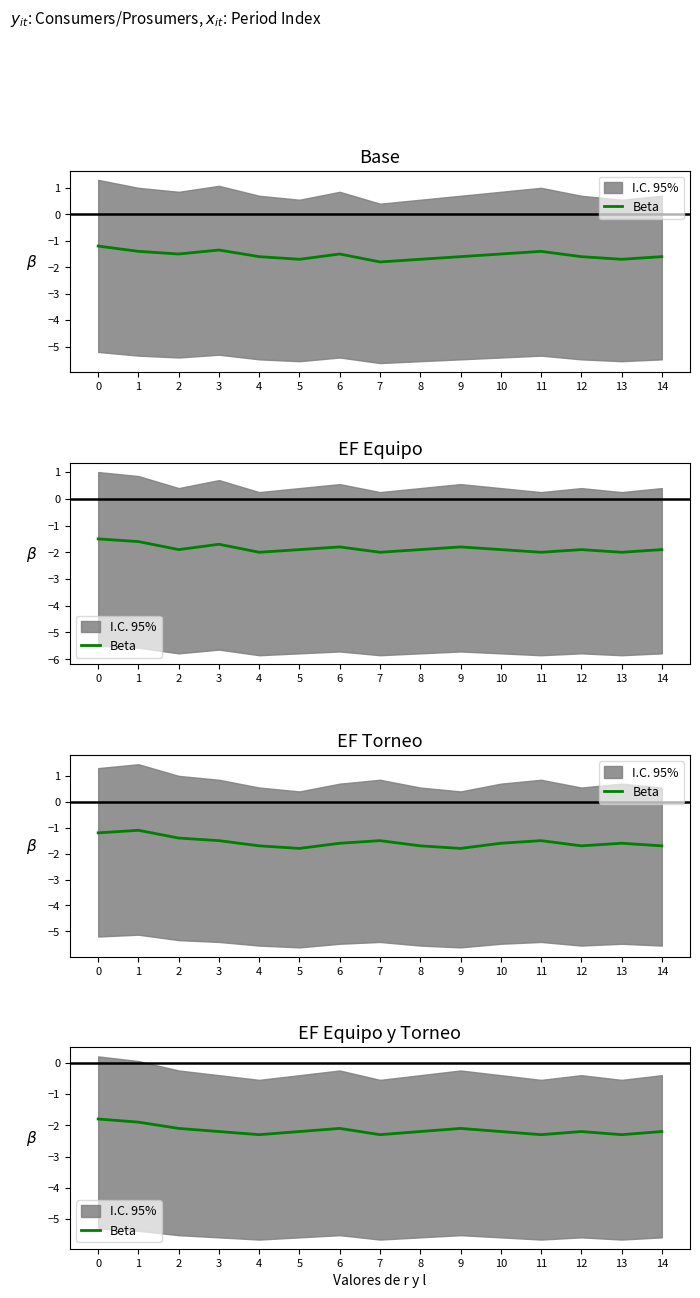

The chart shows a value of -3.2 at 10. True or false?

False